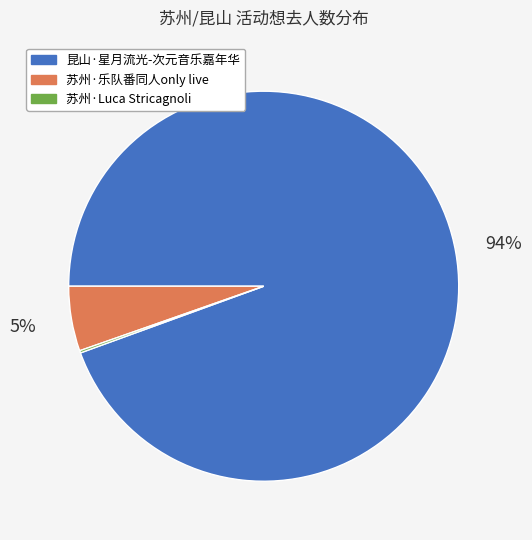

To the nearest percent, what portion does 苏州·乐队番同人only live represent?

5%